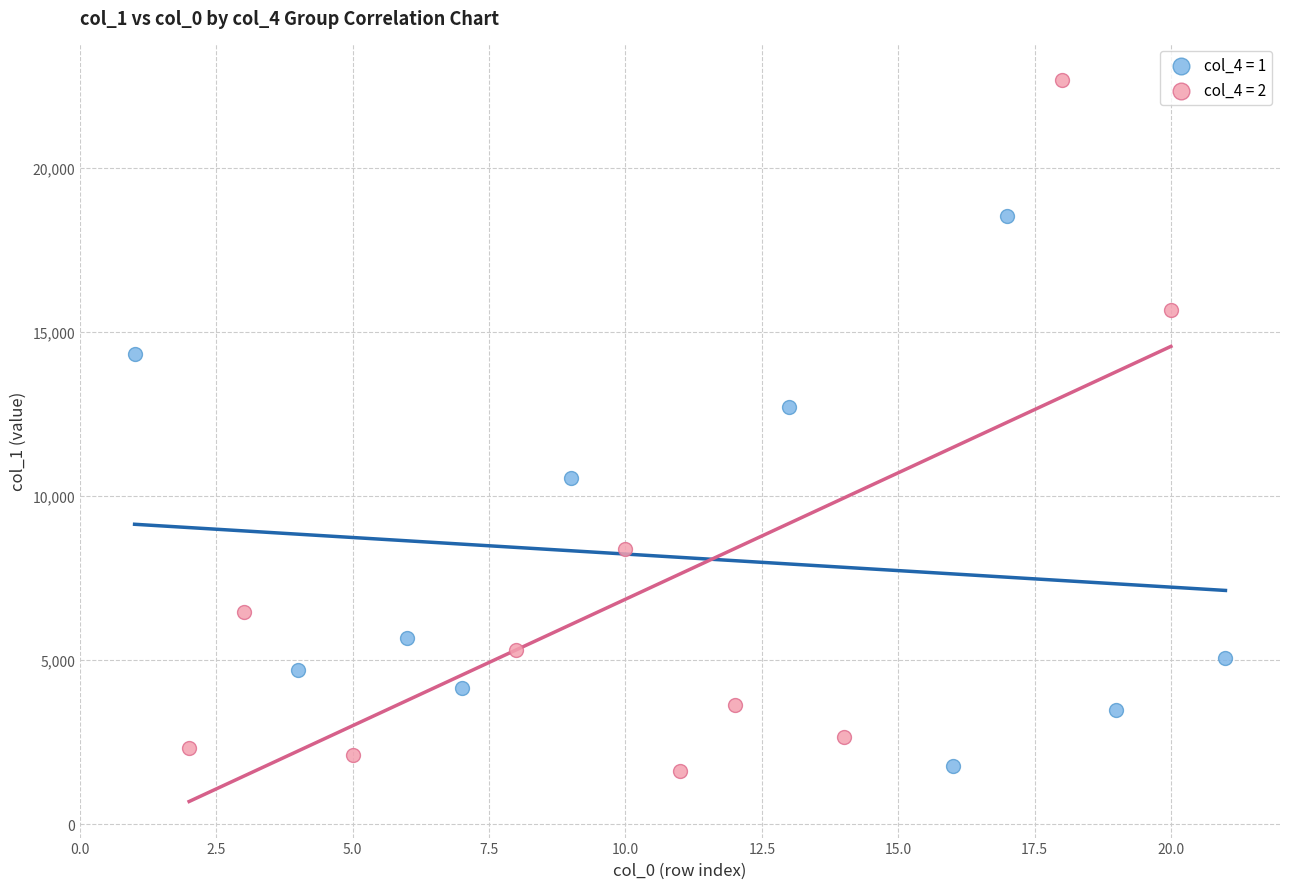

Which series has the largest Y range (max minus min)?

col_4 = 2